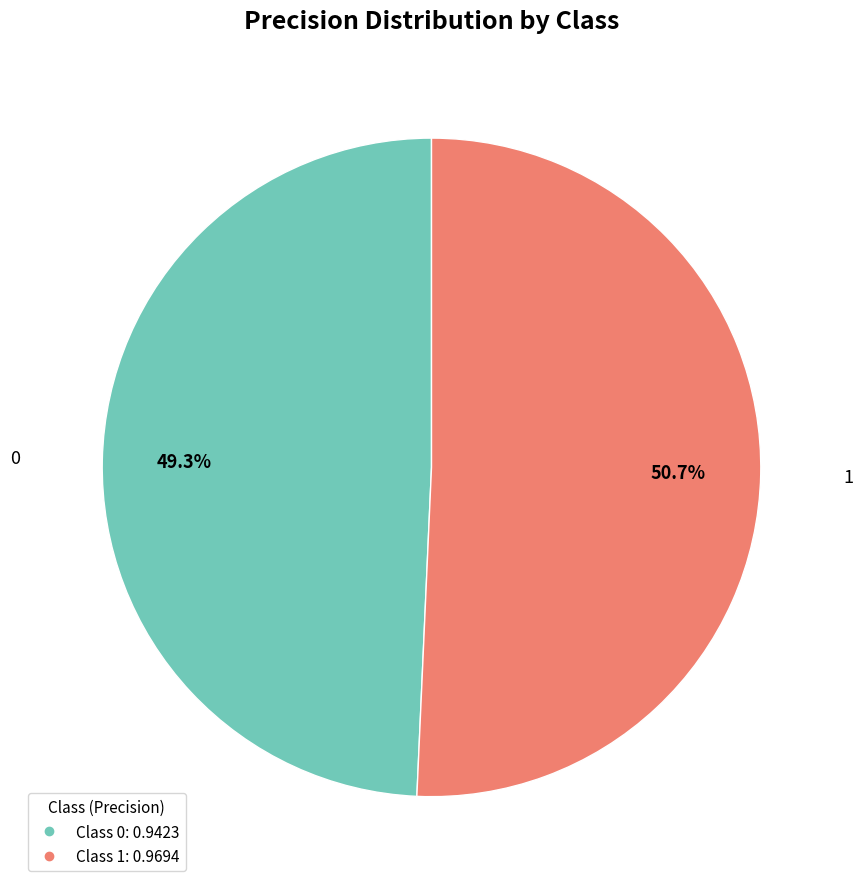

To the nearest percent, what is the average slice percentage?

50%